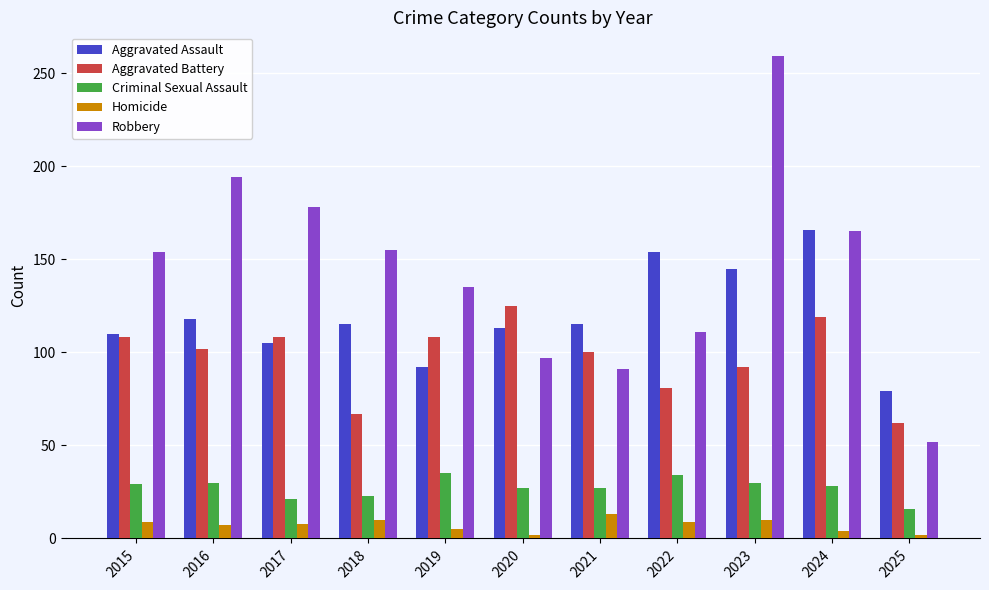

Is it true that Aggravated Assault equals 54 at 2018?

False